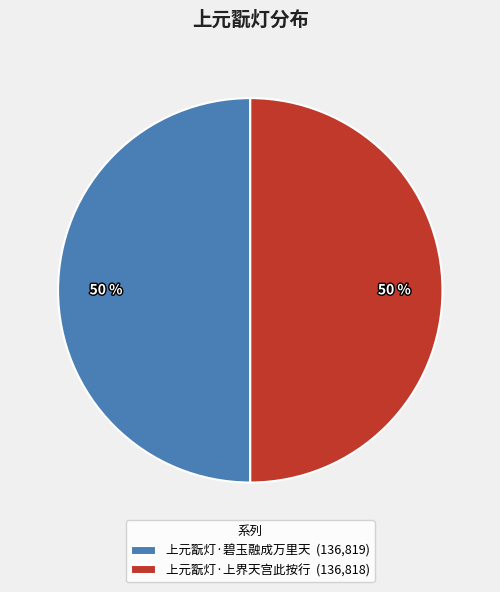

The 上元翫灯·上界天宫此按行 (136,818) slice represents 50% of the pie. True or false?

True